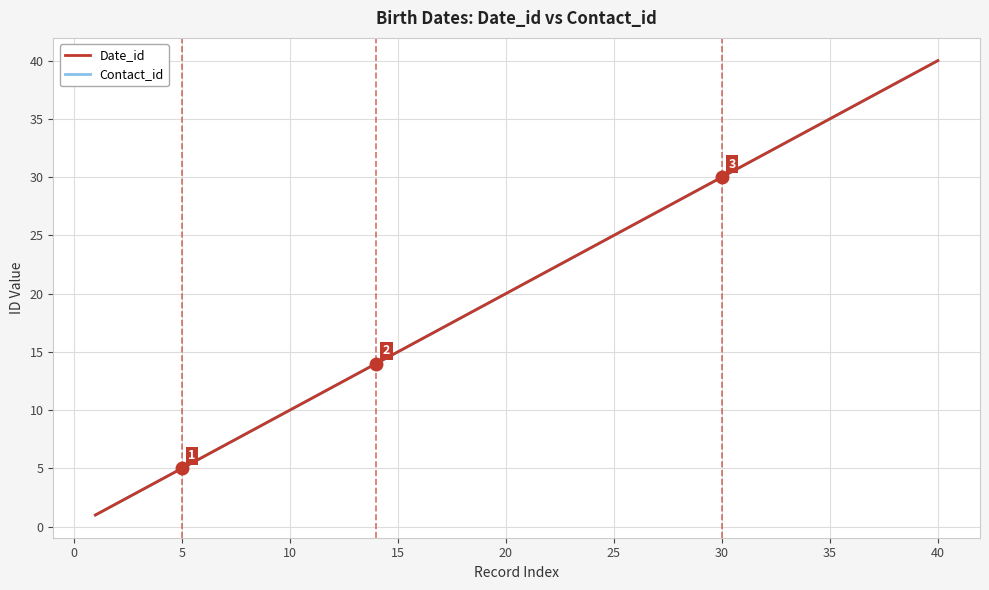

Which series has the largest total across all categories?

Date_id